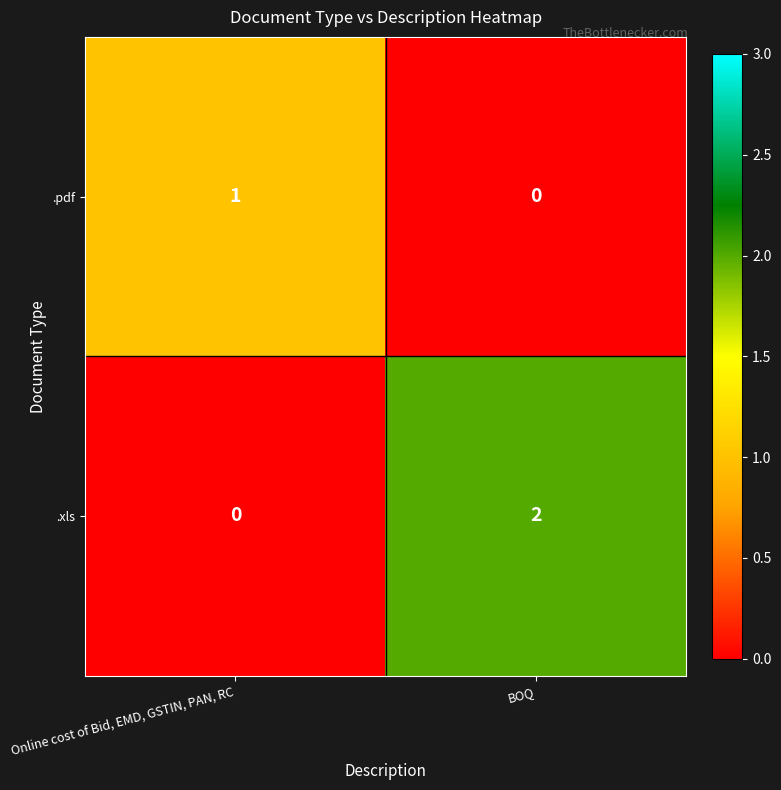

At which label does .xls reach its minimum?

Online cost of Bid, EMD, GSTIN, PAN, RC